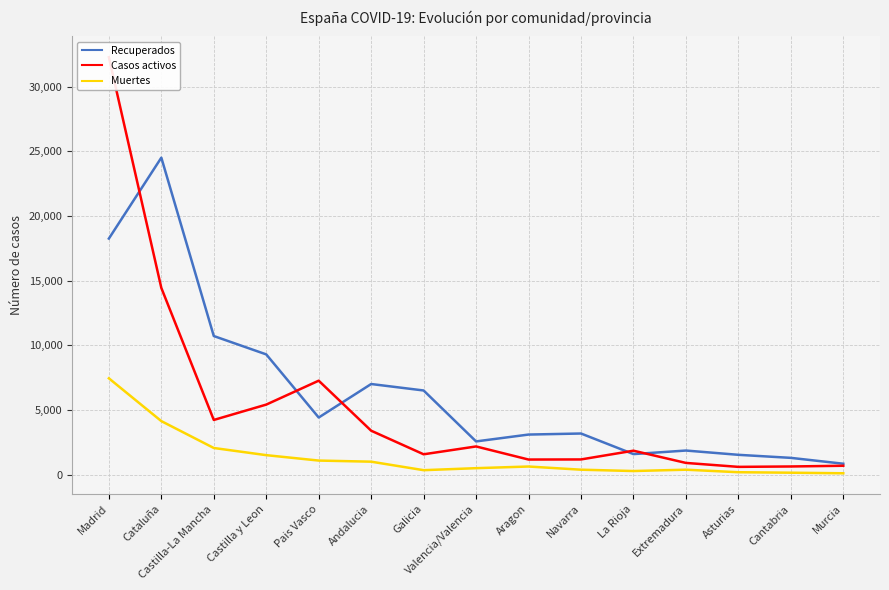

At which category is the sum across all series the highest?

Madrid